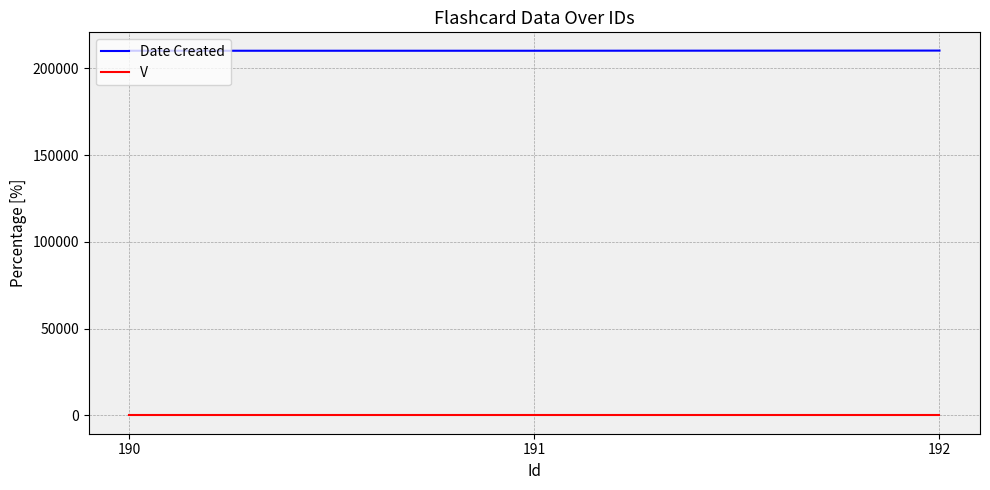

What is the highest value of the V series?

1